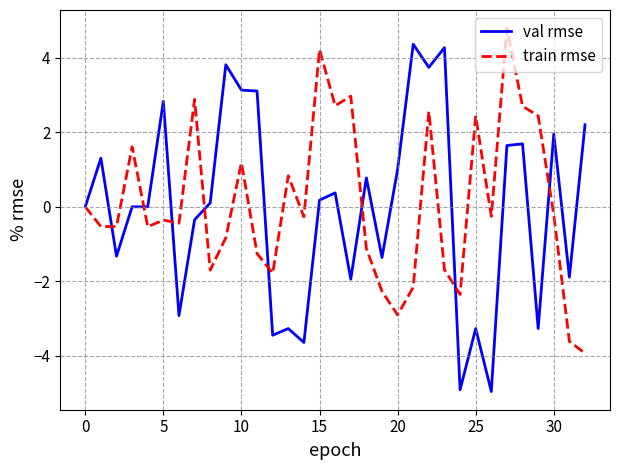

Rank the series by their maximum value, from highest to lowest.

train rmse, val rmse